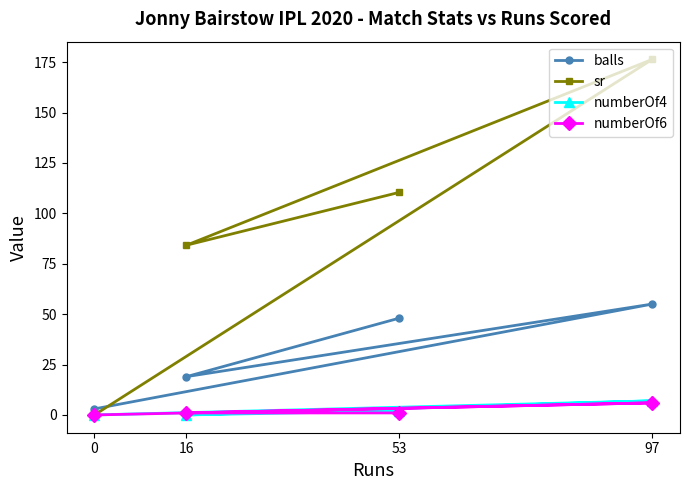

Where is balls nearest to the value 29?

16